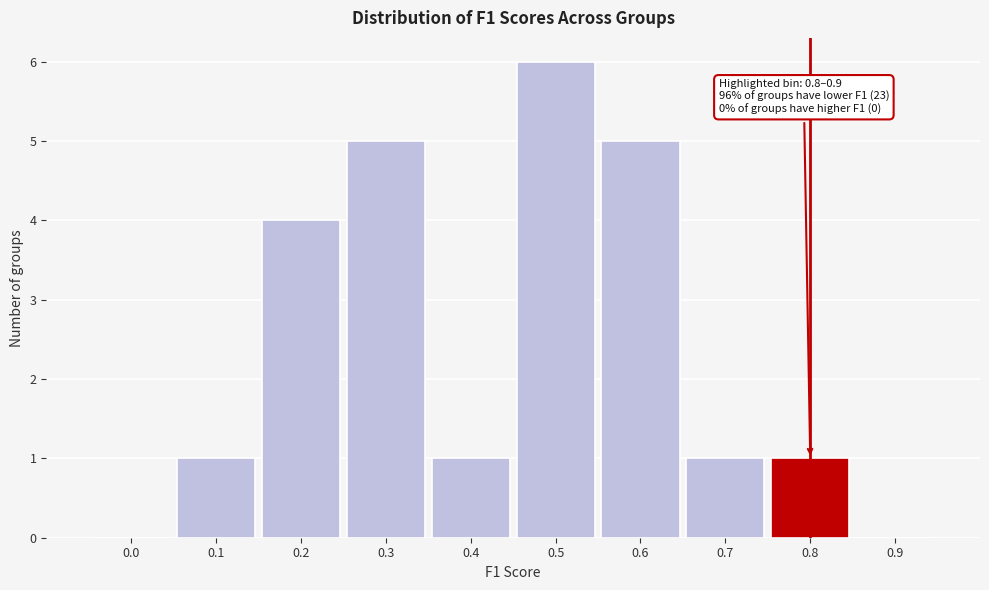

Reading left to right, what are all the values shown in this chart?

0.0=0	0.1=1	0.2=4	0.3=5	0.4=1	0.5=6	0.6=5	0.7=1	0.8=1	0.9=0